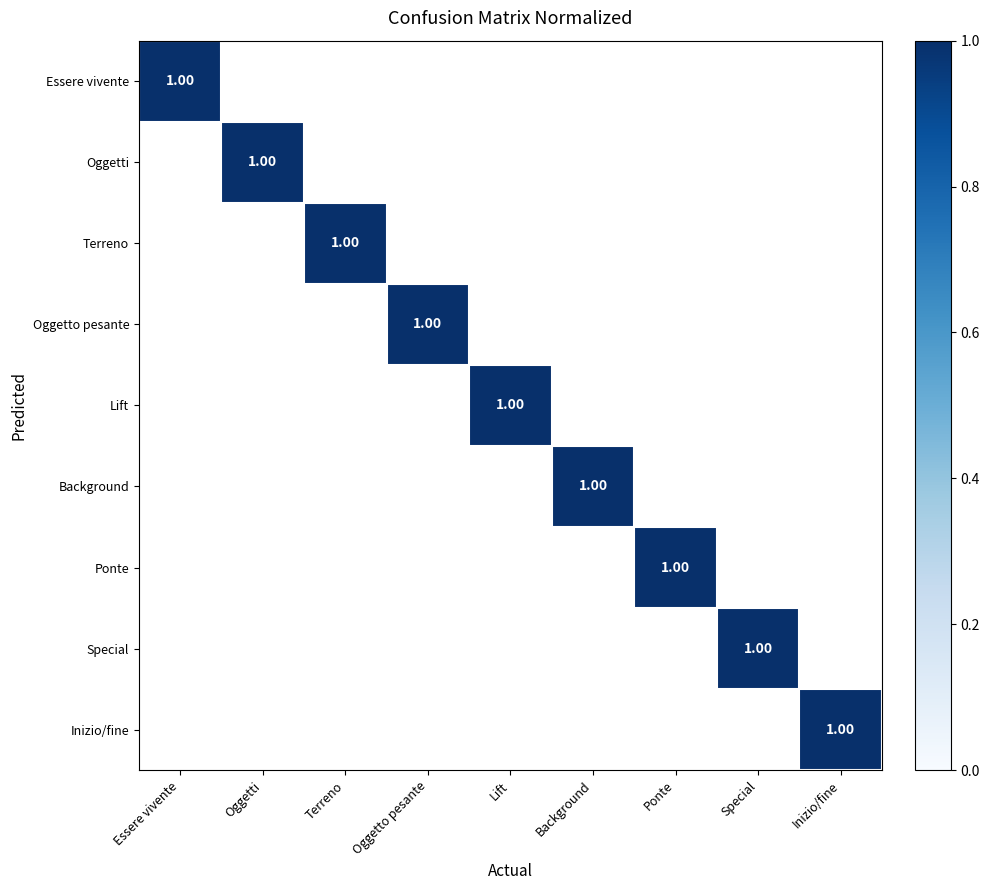

The value of Oggetti at Background is 0. True or false?

False